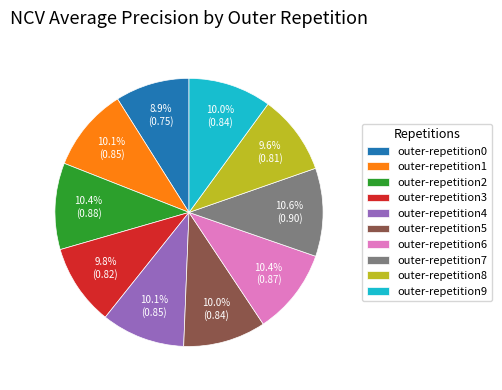

Count the number of slices in the pie.

10